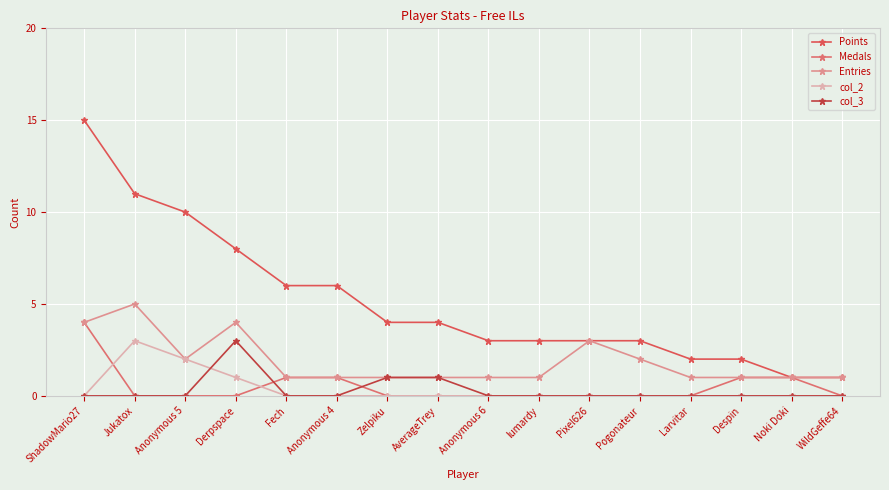

How many distinct data groups are displayed?

5